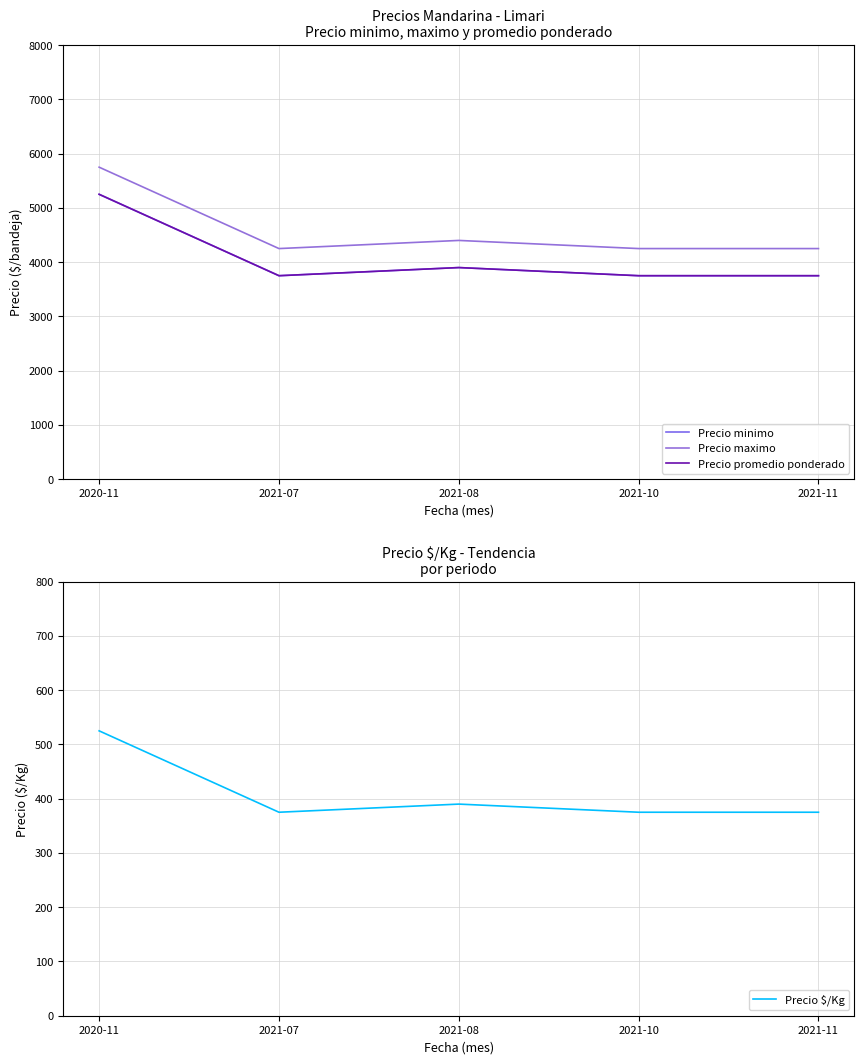

The Precio $/Kg series shows 185 at 2020-11. True or false?

False